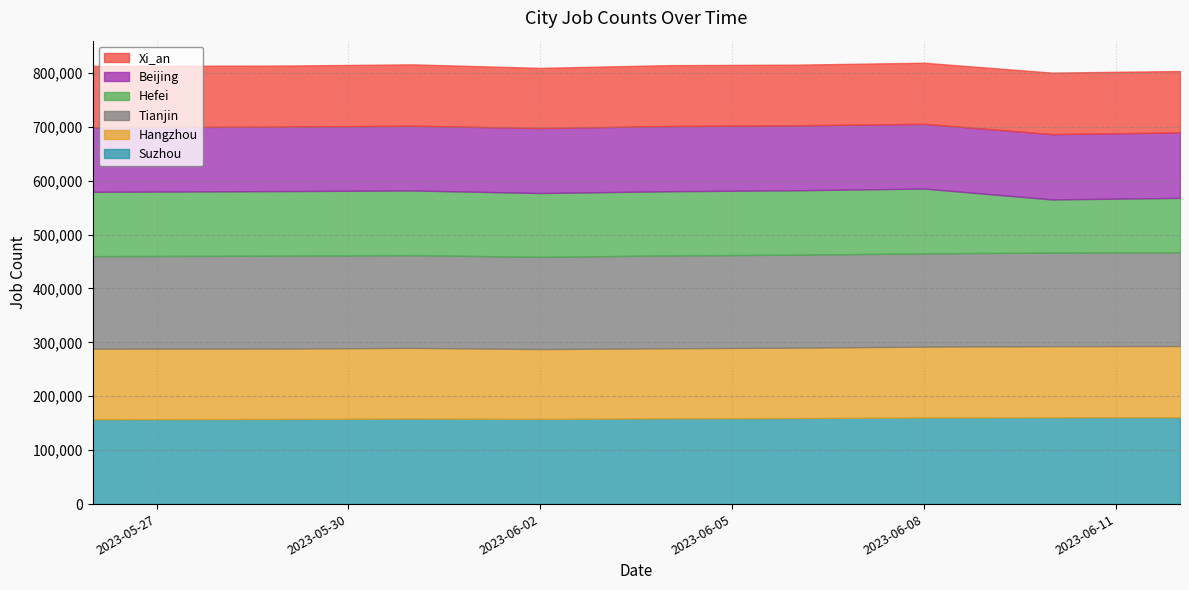

Which category has the lowest value in the Suzhou series?

2023-05-26